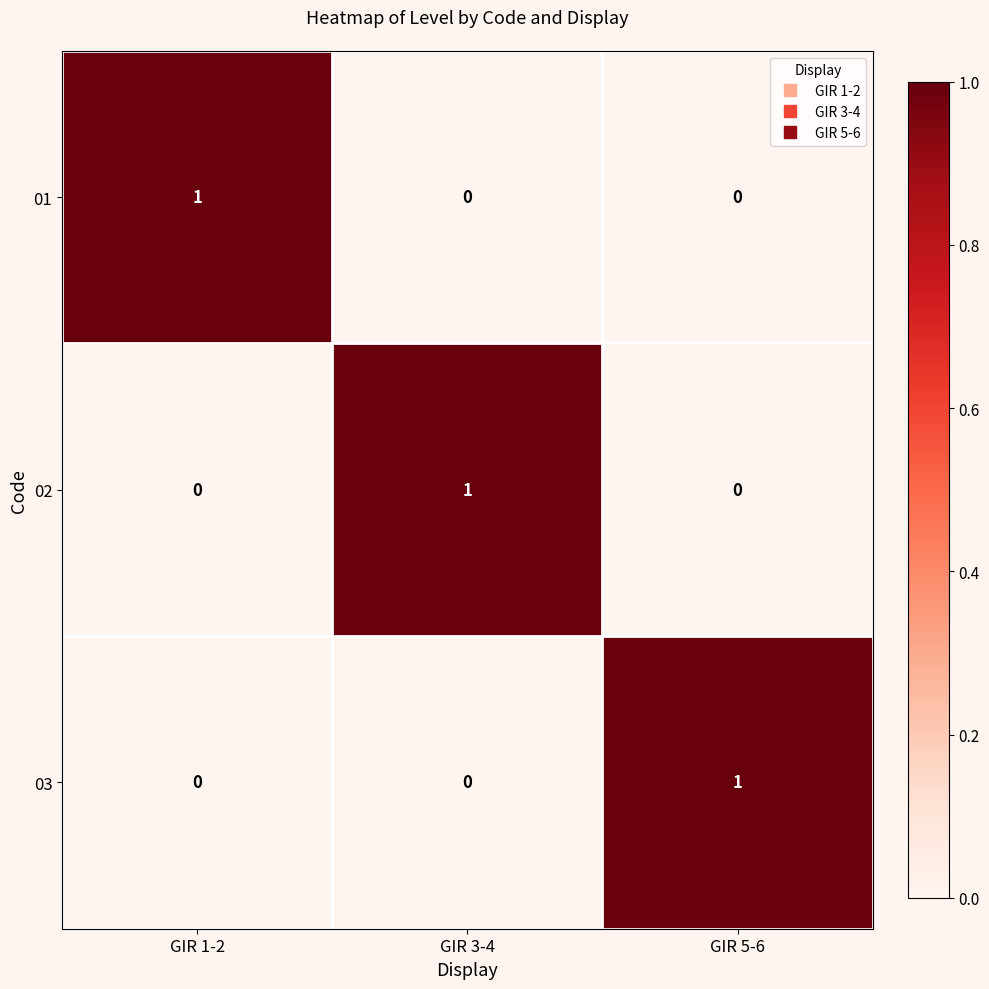

Reading left to right, transcribe all the data shown in this chart.

01: 1	0	0
02: 0	1	0
03: 0	0	1